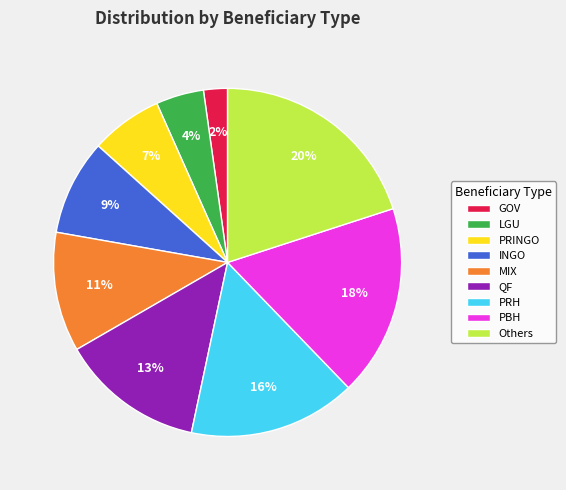

Which category has the smallest portion of the pie?

GOV